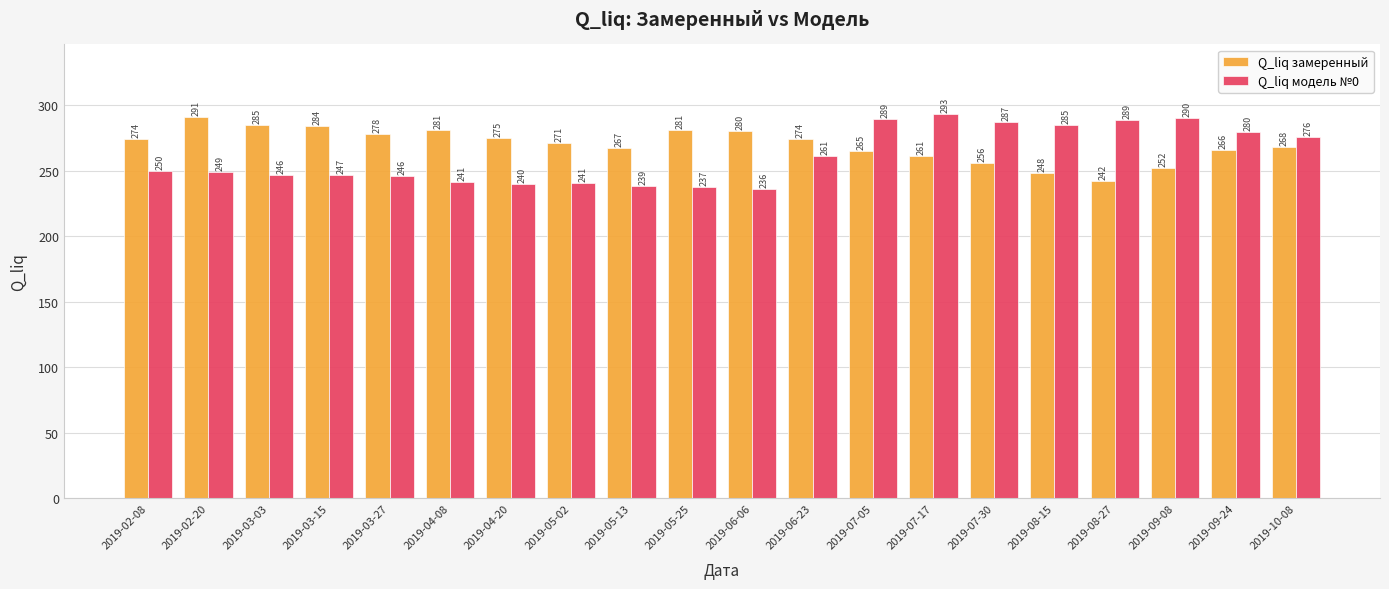

Which category has the highest value in the Q_liq модель №0 series?

2019-07-17